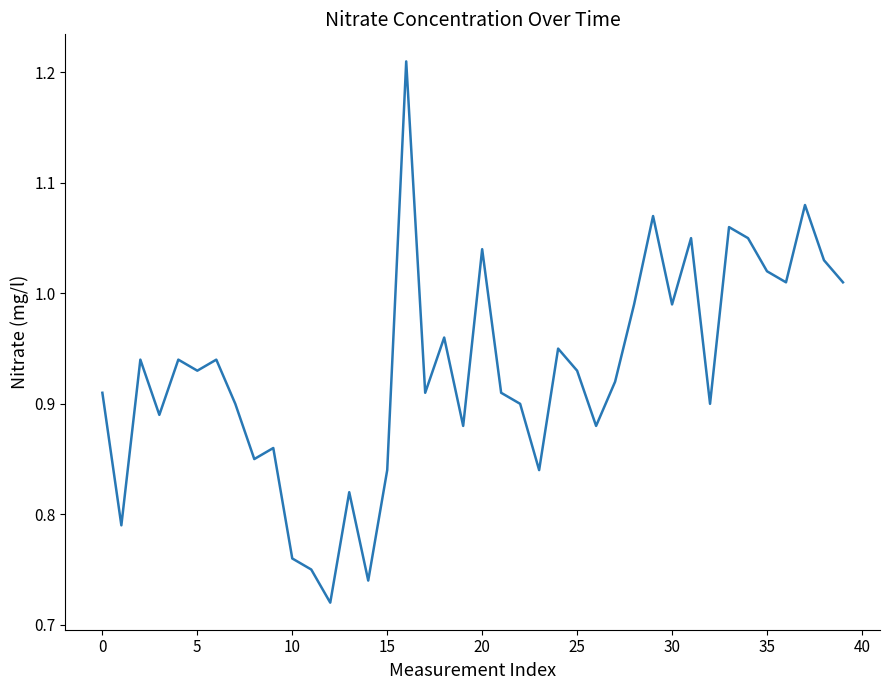

The chart shows a value of 0.3 at 30. True or false?

False